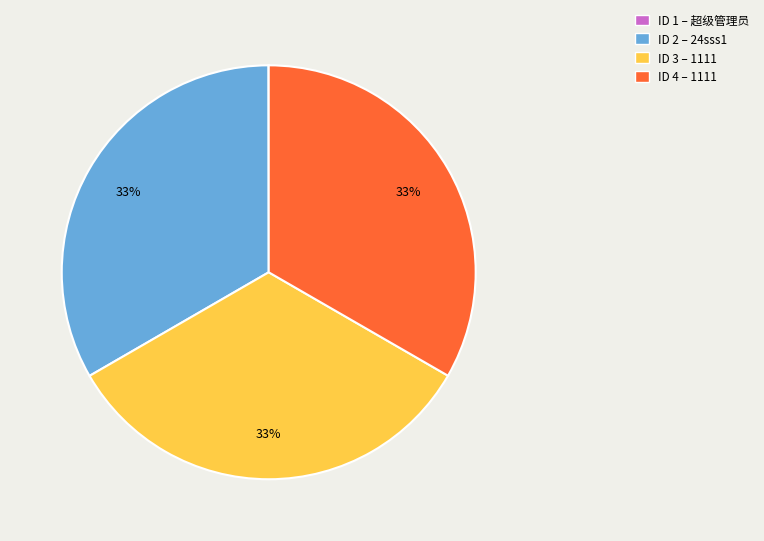

To the nearest percent, what is the difference between the largest and smallest slice percentages?

33%